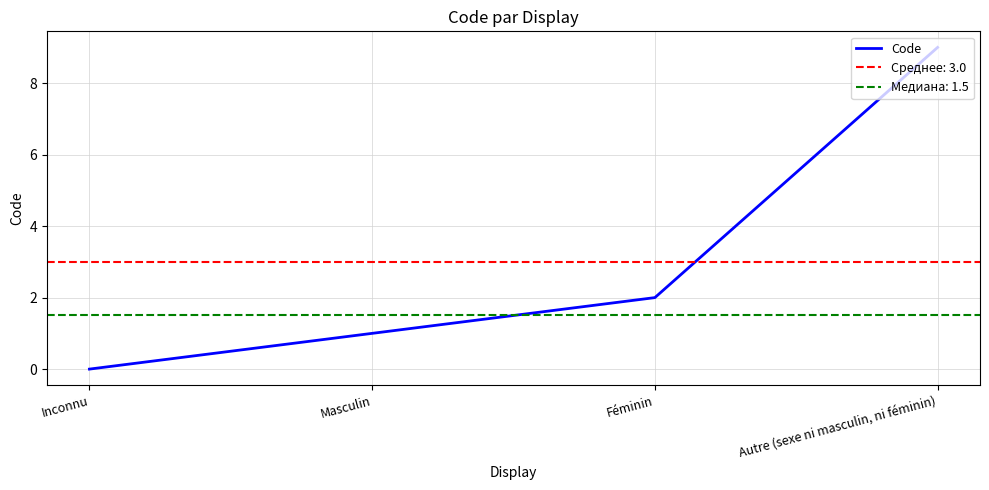

What is the label of the 3rd point from the right?

Masculin